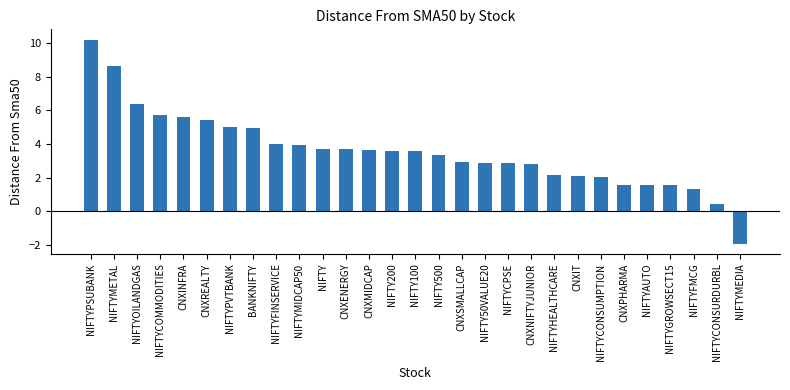

What is the sum of all values?

103.6